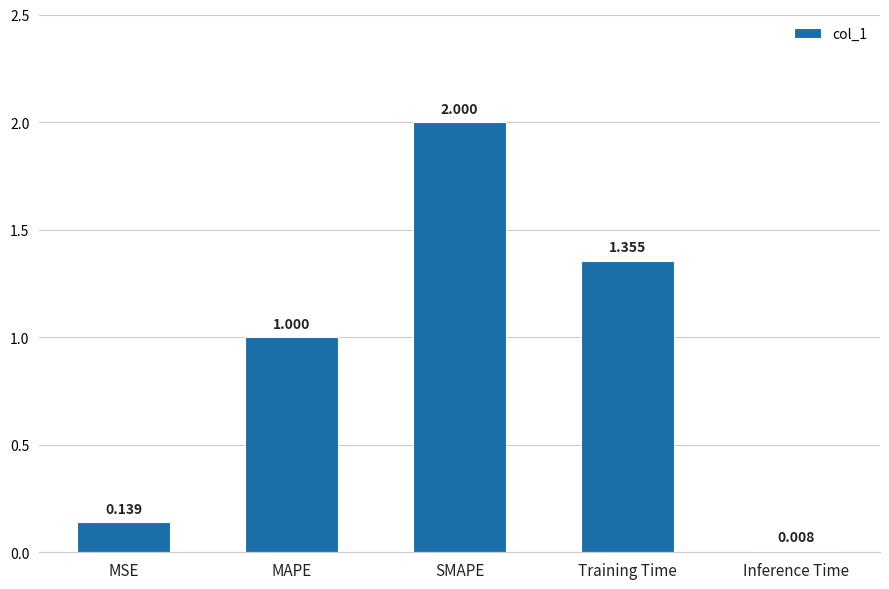

What position from the right is SMAPE?

3